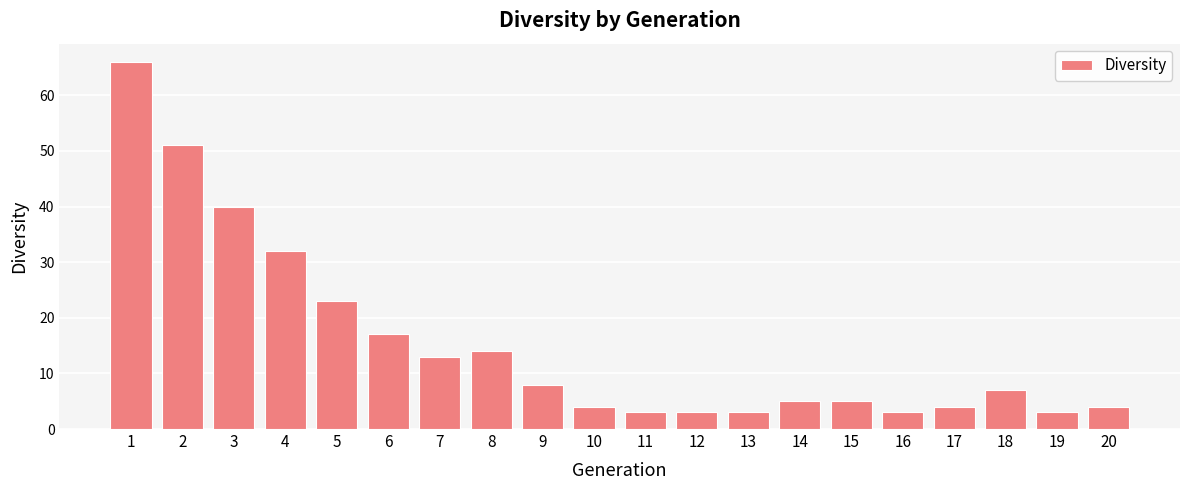

How many bars are there in total?

20